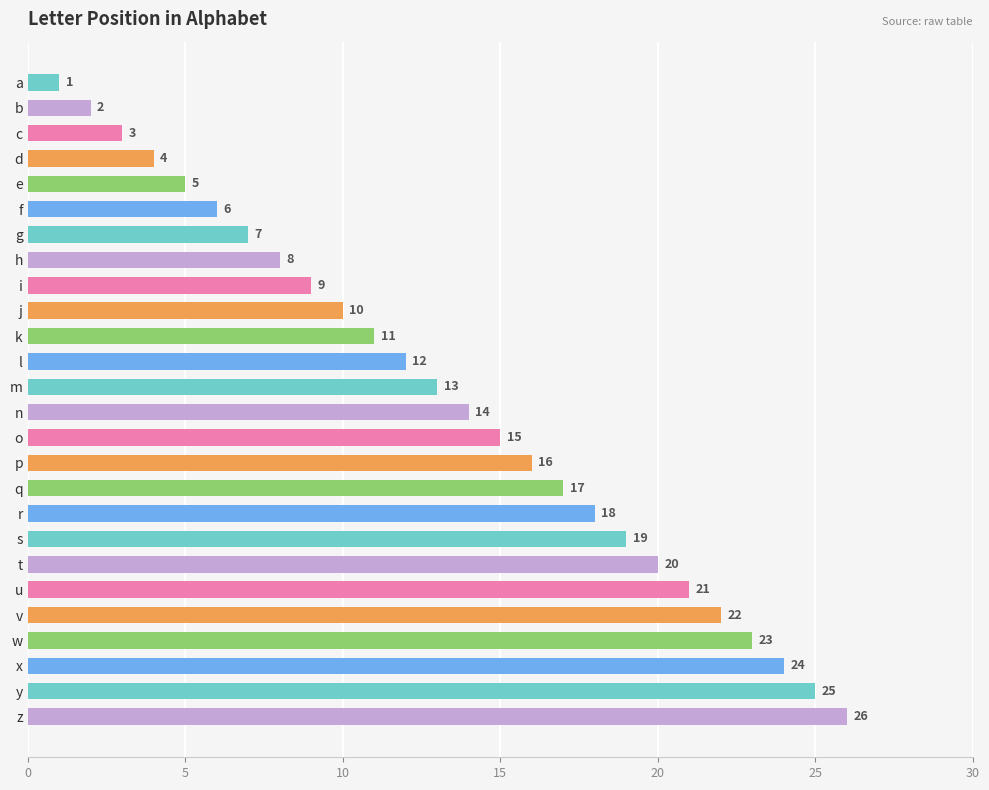

Read the value at s, to the nearest 5.

20